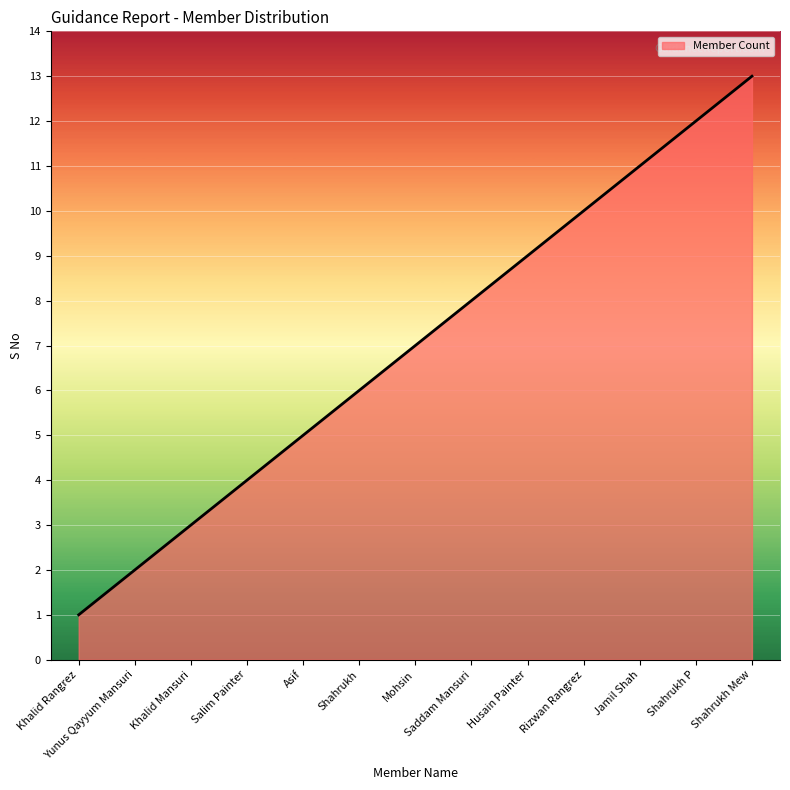

Reading right to left, transcribe all the data shown in this chart.

13	12	11	10	9	8	7	6	5	4	3	2	1